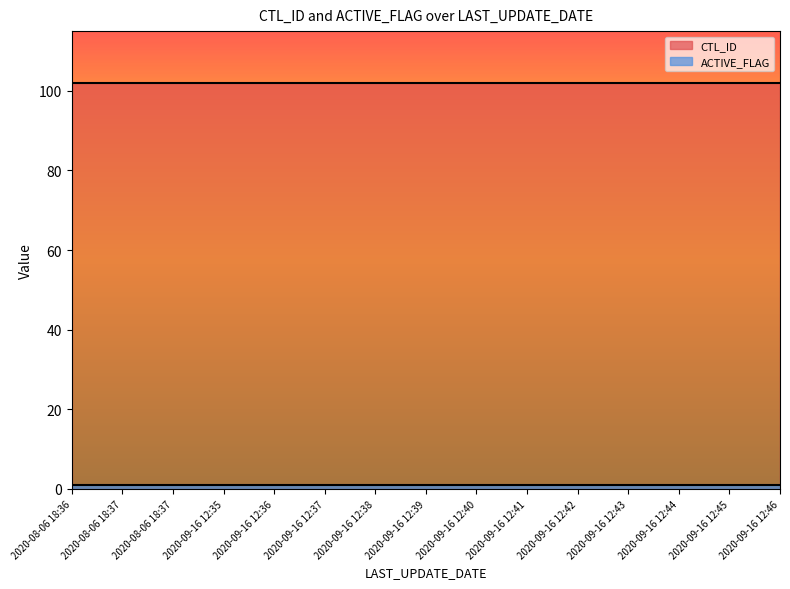

What is the sum of all CTL_ID values?

1530